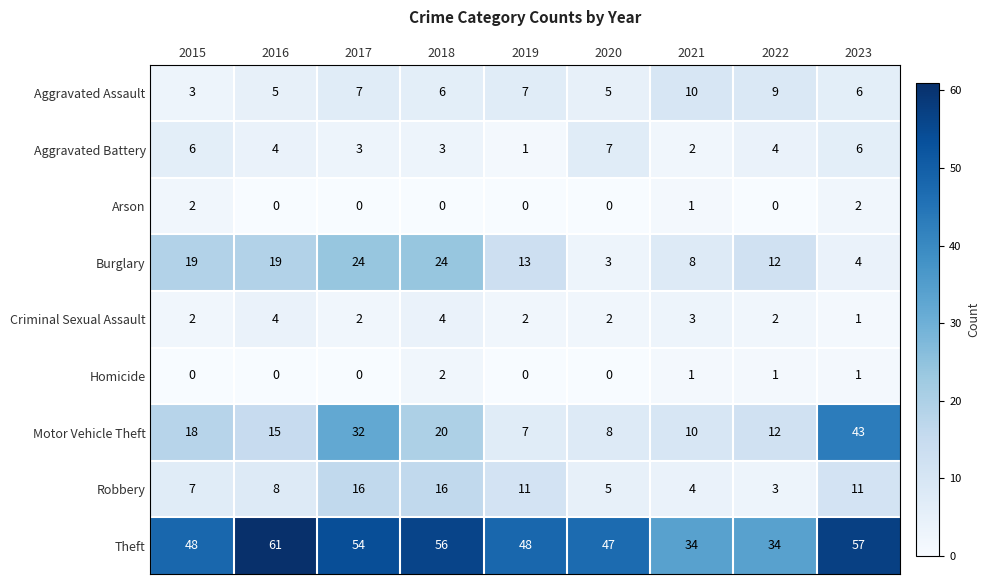

Is it true that Theft equals 11 at 2015?

False